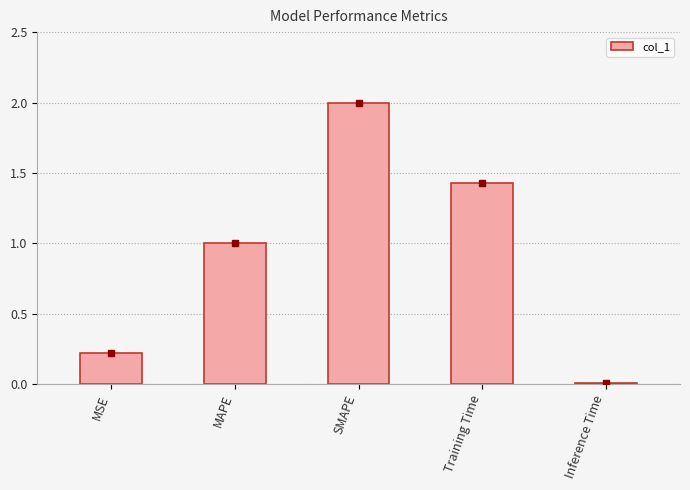

What is the sum of all values?

4.7